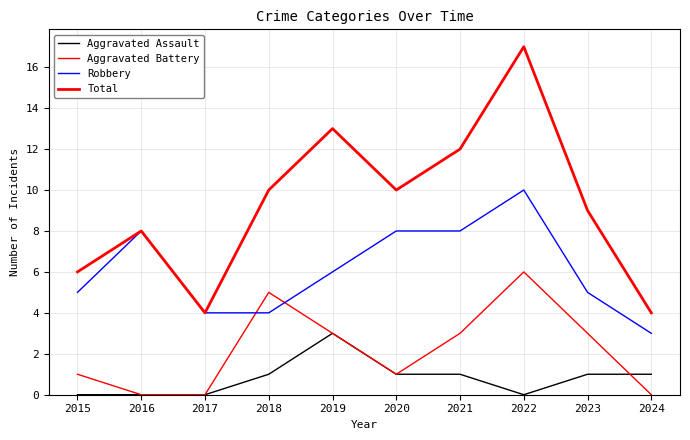

Rank the series by their average value, from highest to lowest.

Total, Robbery, Aggravated Battery, Aggravated Assault